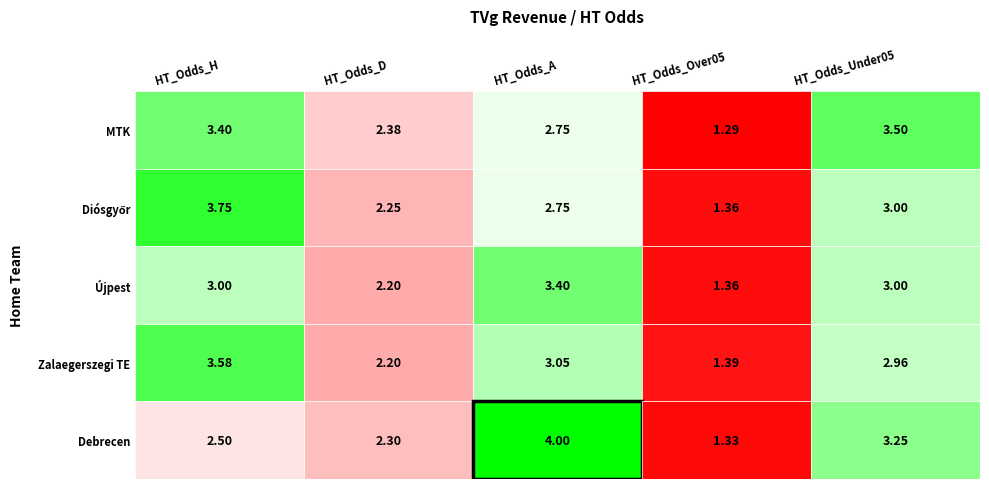

Which has a higher value, 0 or 4?

4